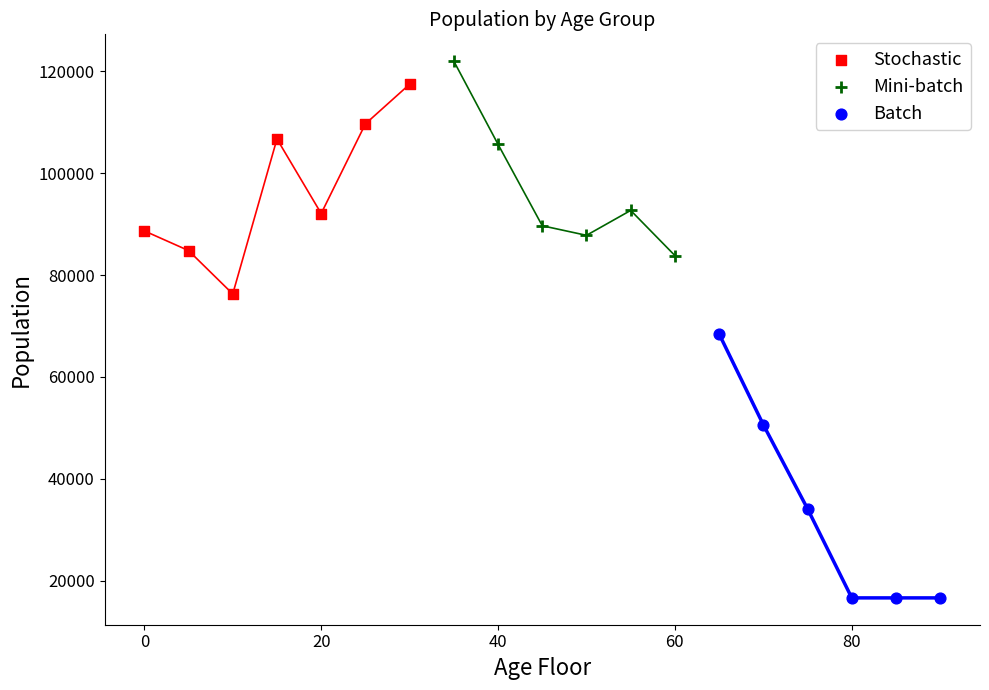

What are all the series names shown in the legend?

Stochastic, Mini-batch, Batch